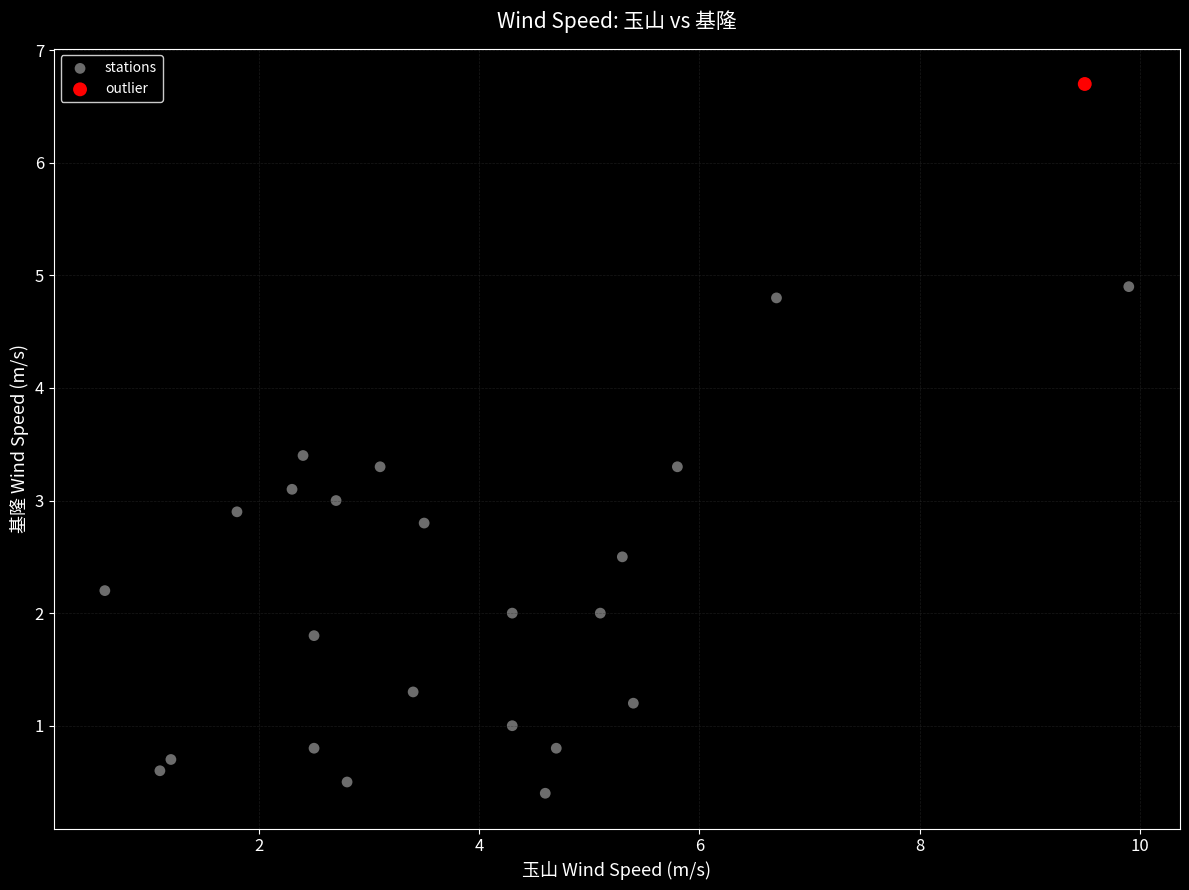

What are all the series names shown in the legend?

stations, outlier